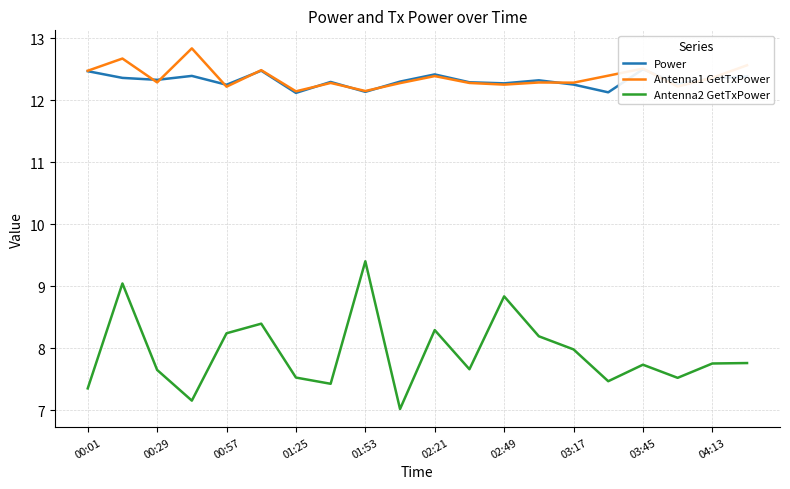

True or false: Antenna2 GetTxPower has a value of 8.2 at 00:57.

True